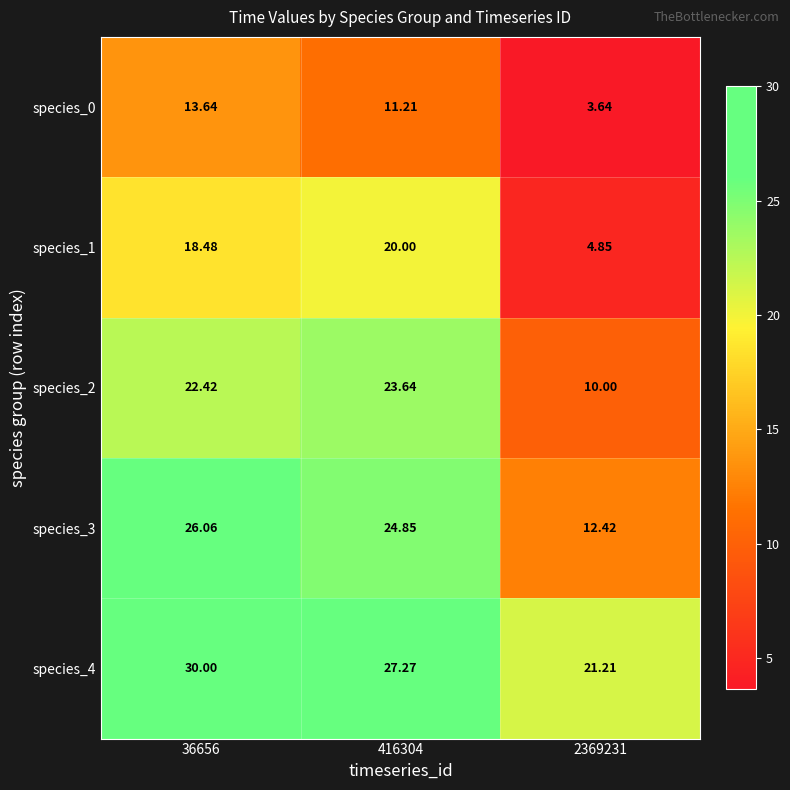

Is the value of species_4 at 2369231 greater than the value of species_2 at 2369231?

Yes